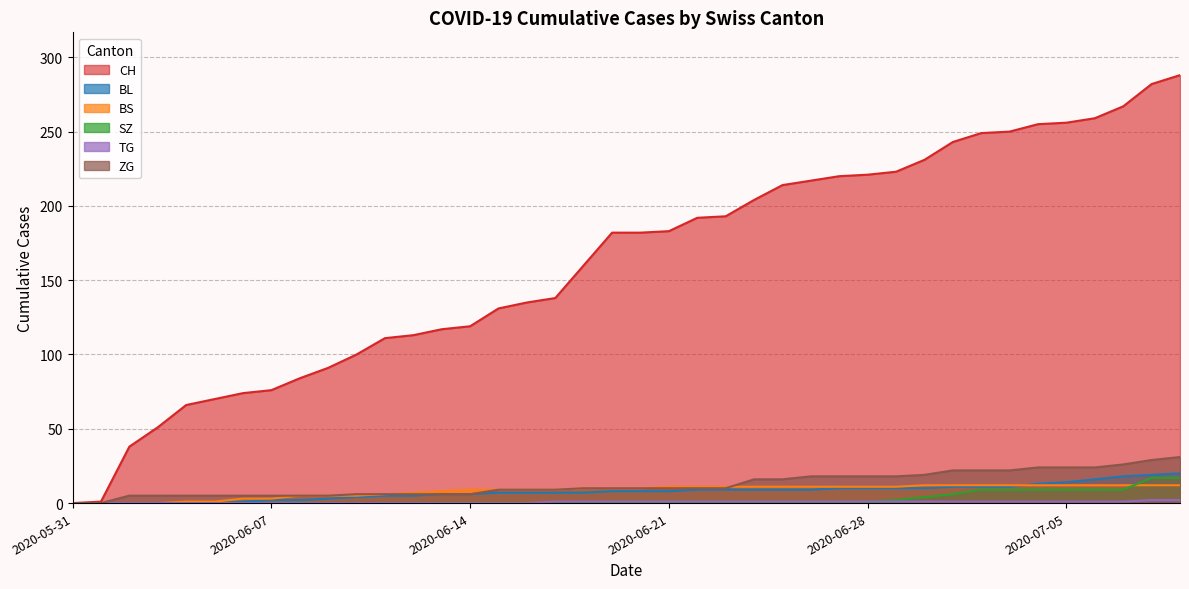

Rank the series at 2020-06-08 from lowest to highest value.

SZ, TG, BL, BS, ZG, CH